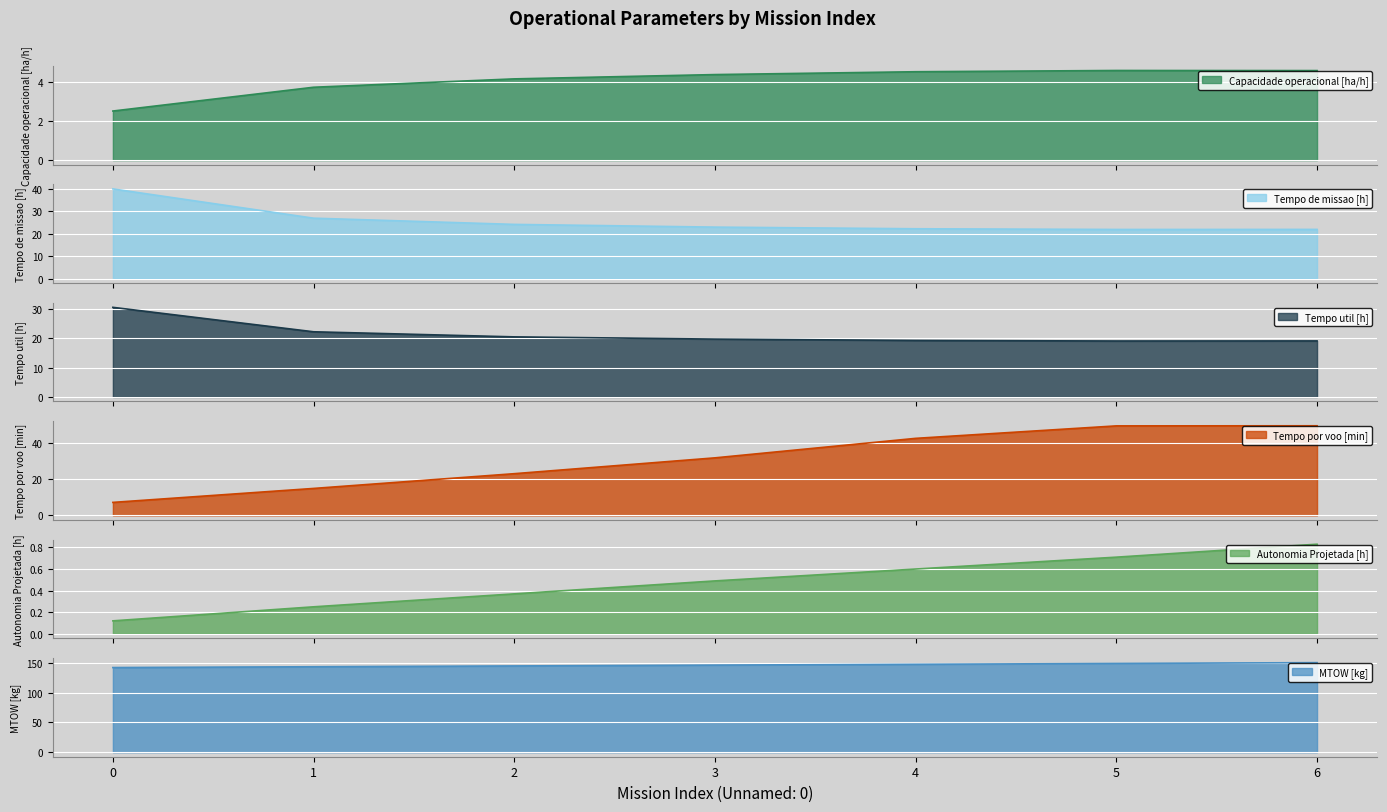

List the series in order of their peak value, lowest first.

Autonomia Projetada [h], Capacidade operacional [ha/h], Tempo util [h], Tempo de missao [h], Tempo por voo [min], MTOW [kg]